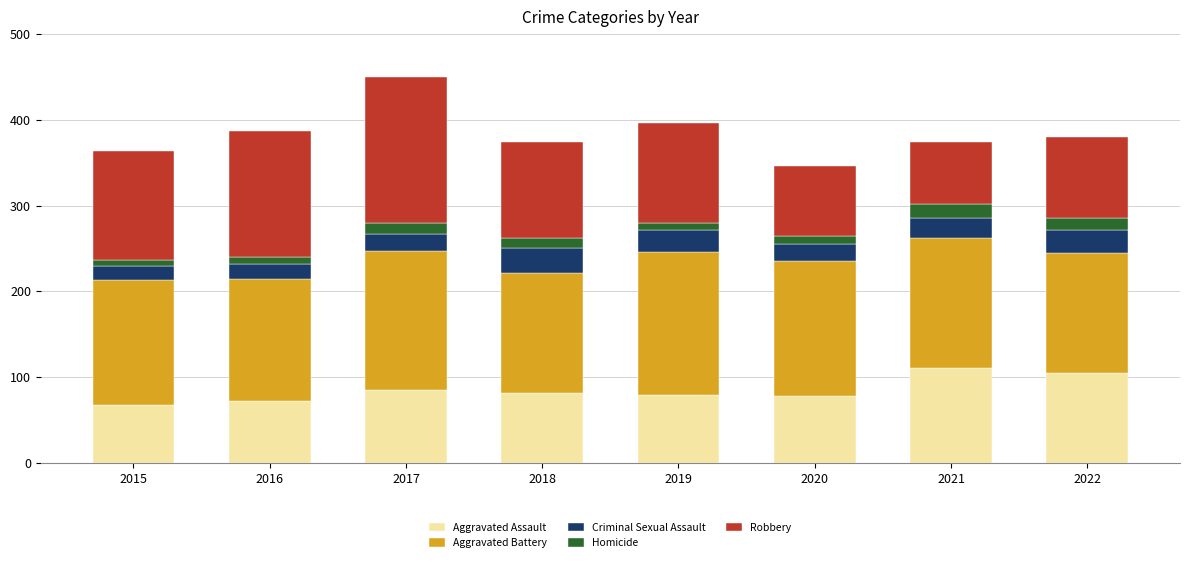

What is the sum of all Aggravated Assault values?

679